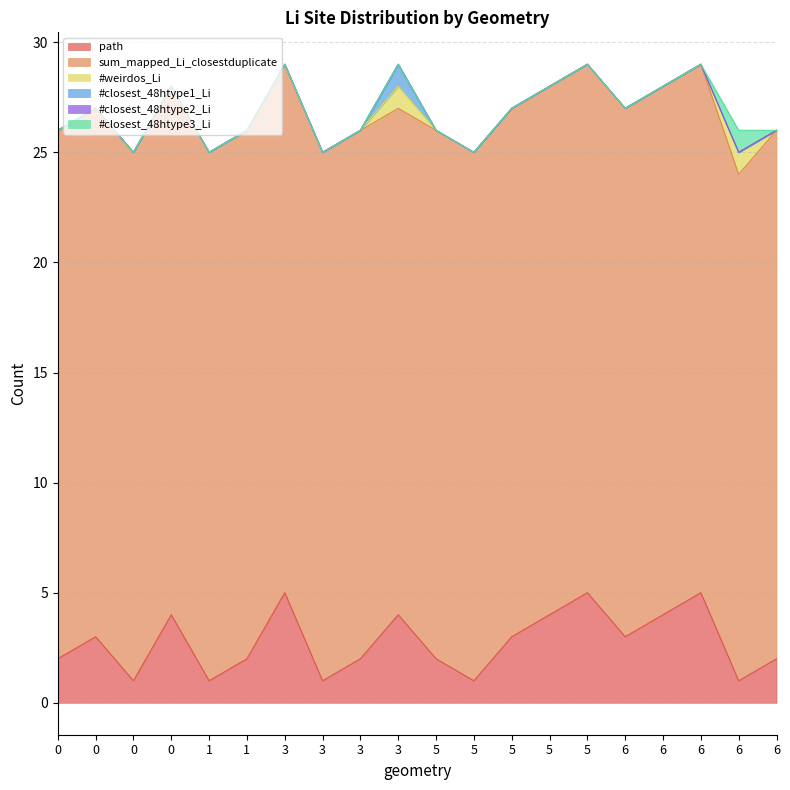

True or false: #closest_48htype1_Li and #closest_48htype2_Li cross at least once.

False